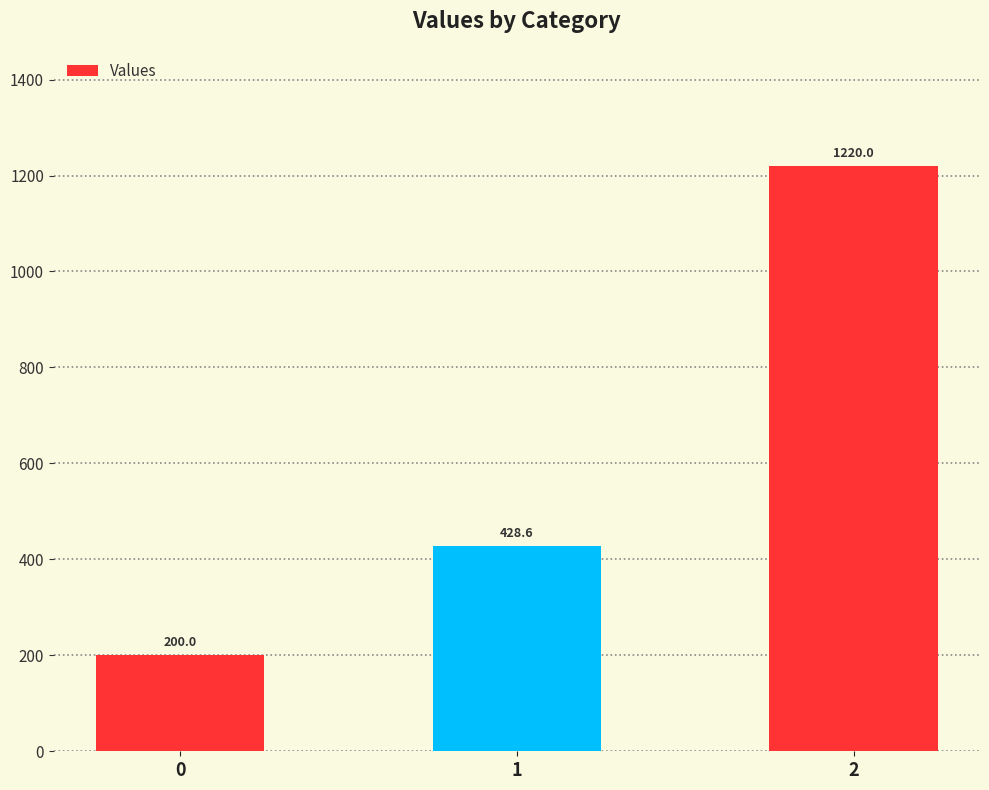

What is the value of the 2nd bar from the left?

428.6